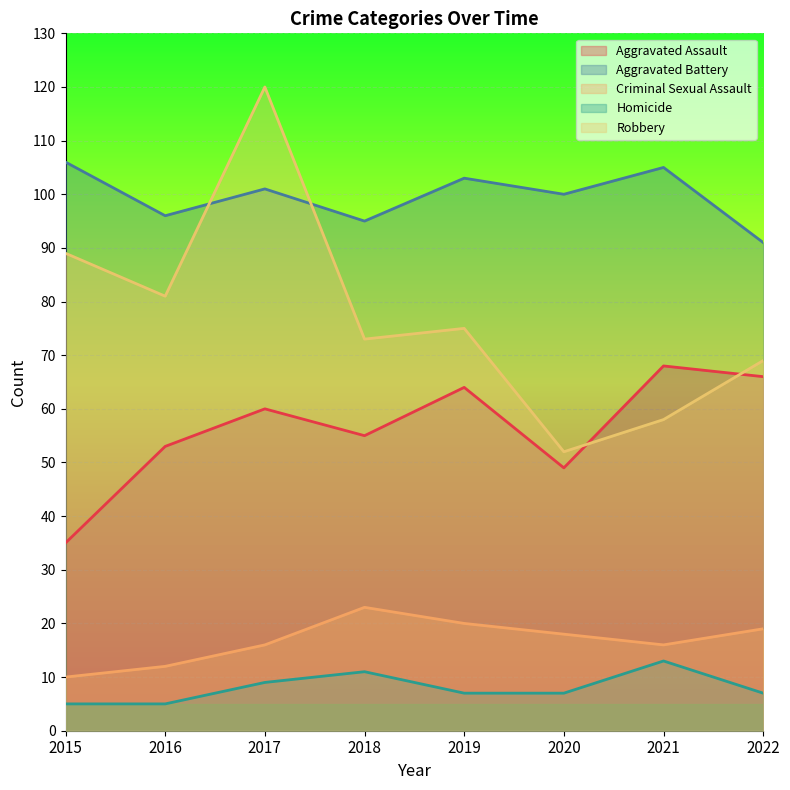

At which label is Criminal Sexual Assault closest to 16?

2017